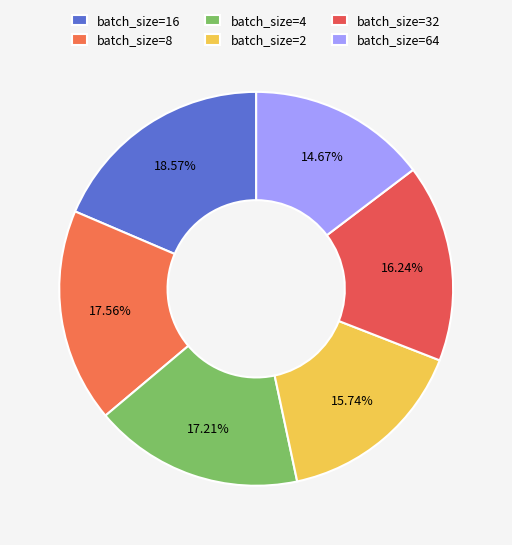

How many slices are in this pie chart?

6